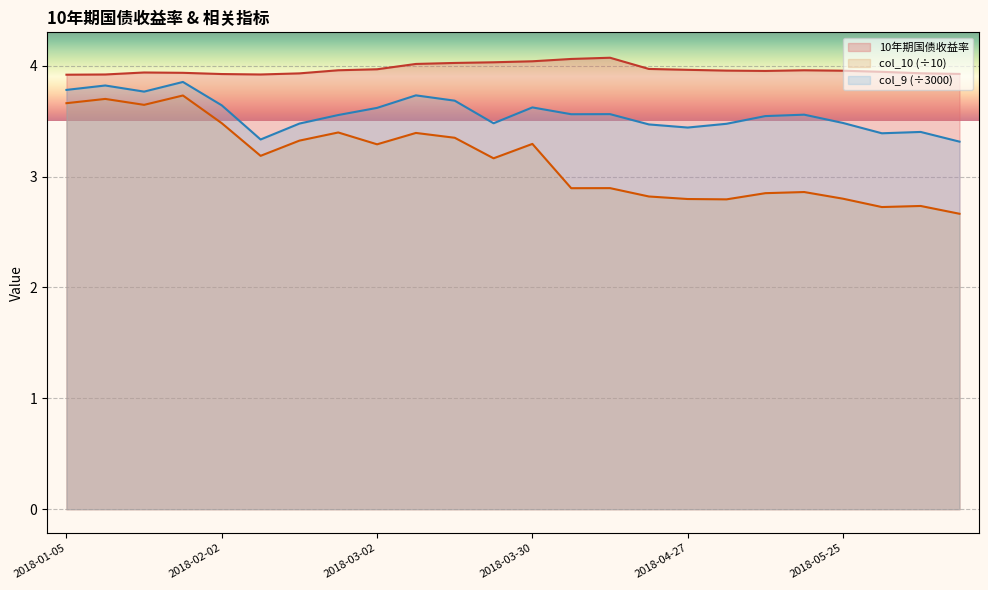

The value at 2018-03-09 is 5.3. True or false?

False